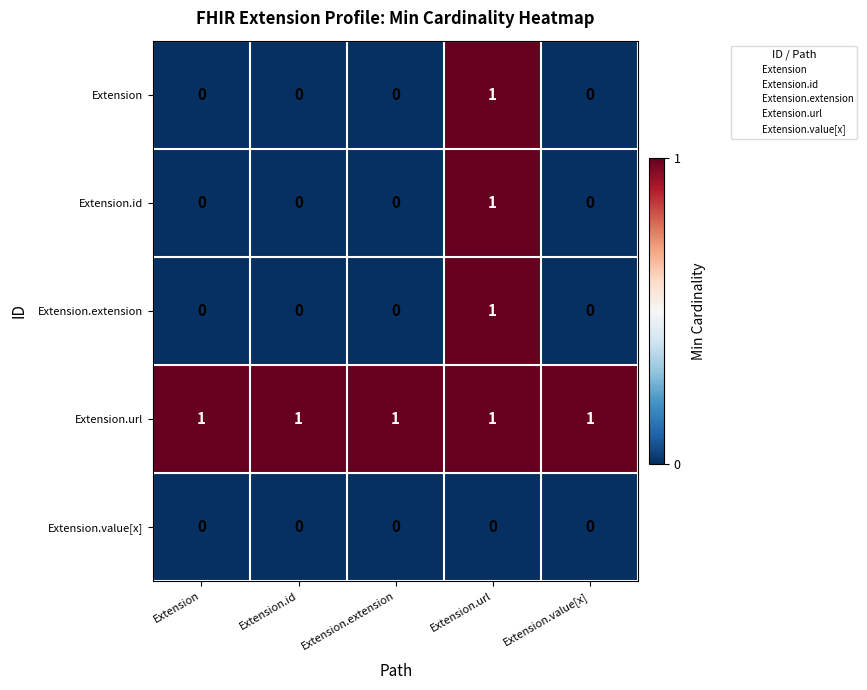

Which series has the largest total across all categories?

Extension.url